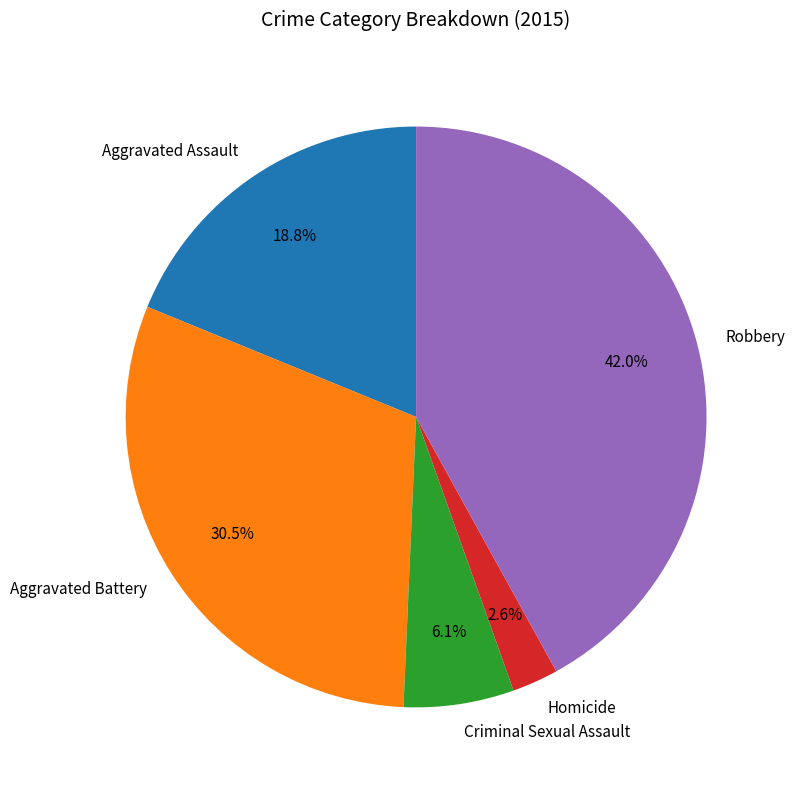

To the nearest percent, what is the difference between the largest and smallest slice percentages?

39%